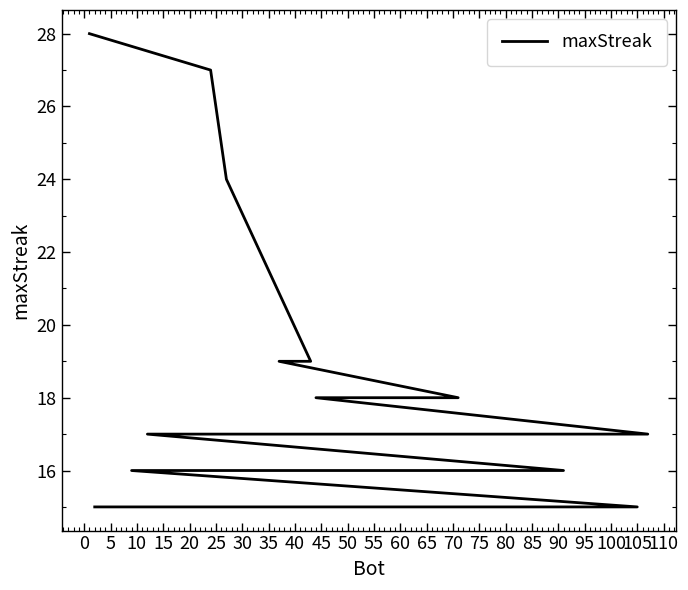

What is the sum of the values at 20 and 55?

34